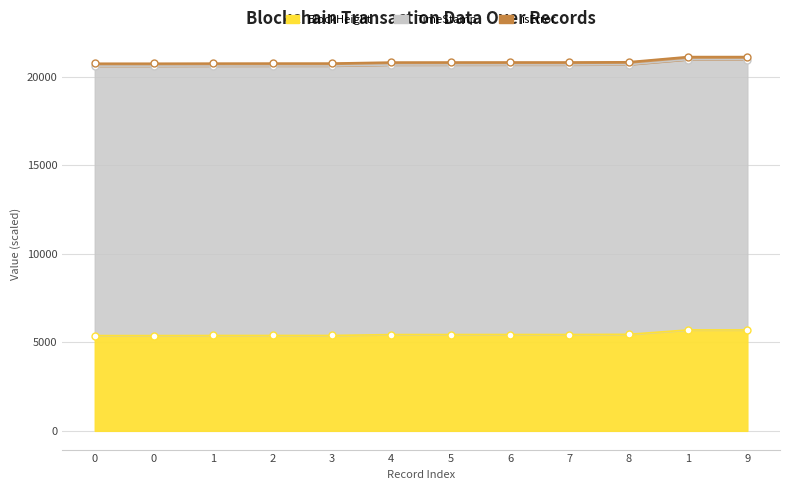

At how many categories does at least one series exceed 12589?

12